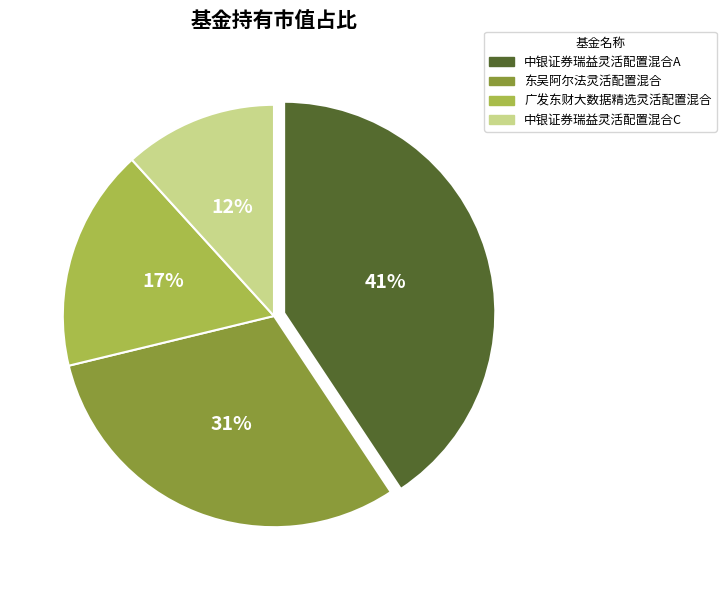

To the nearest percent, what is the average slice percentage?

25%